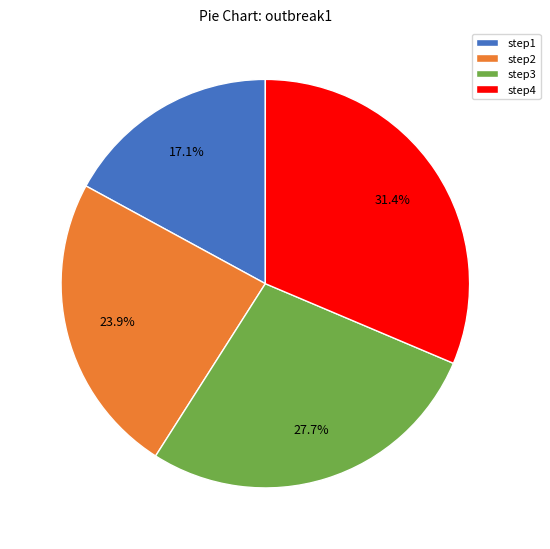

Do step4 and step1 together represent more than half of the pie?

No